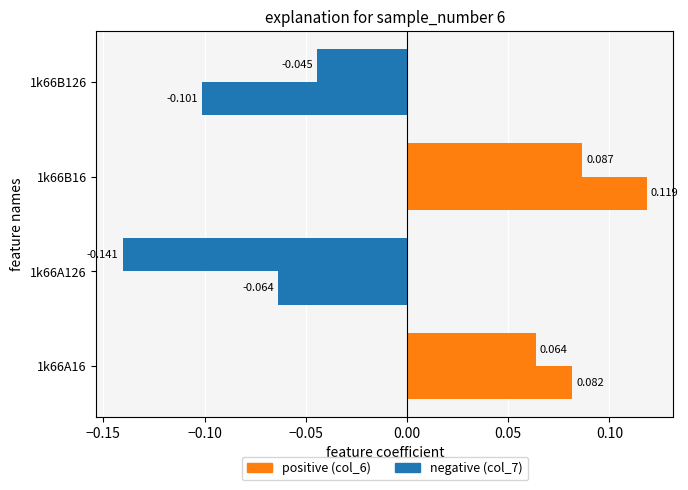

How many series are shown in this chart?

2